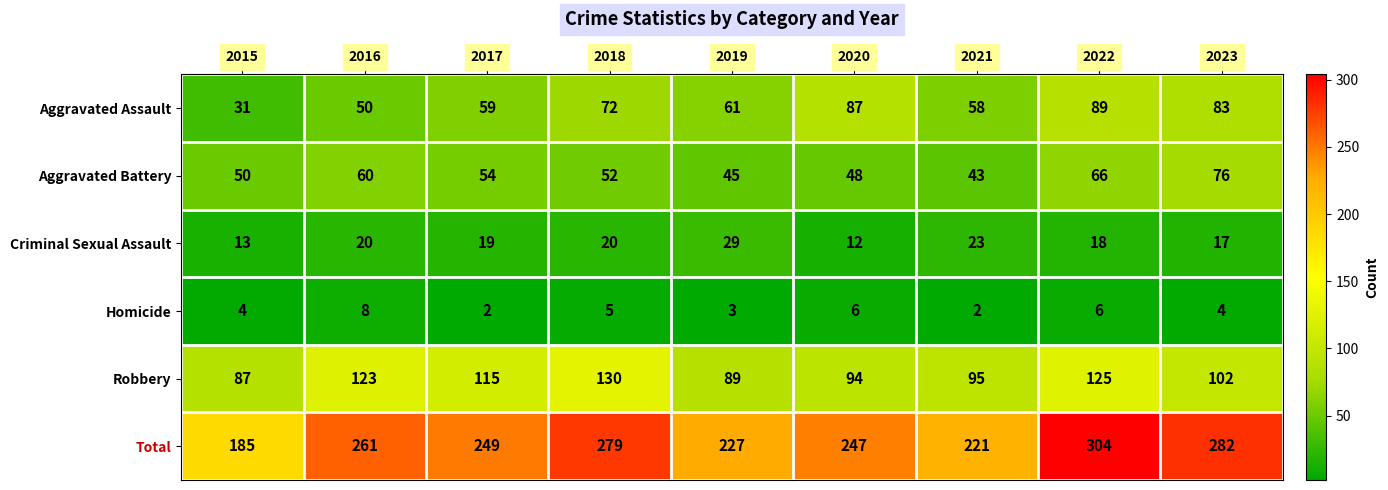

At which label is Homicide closest to 5?

2018